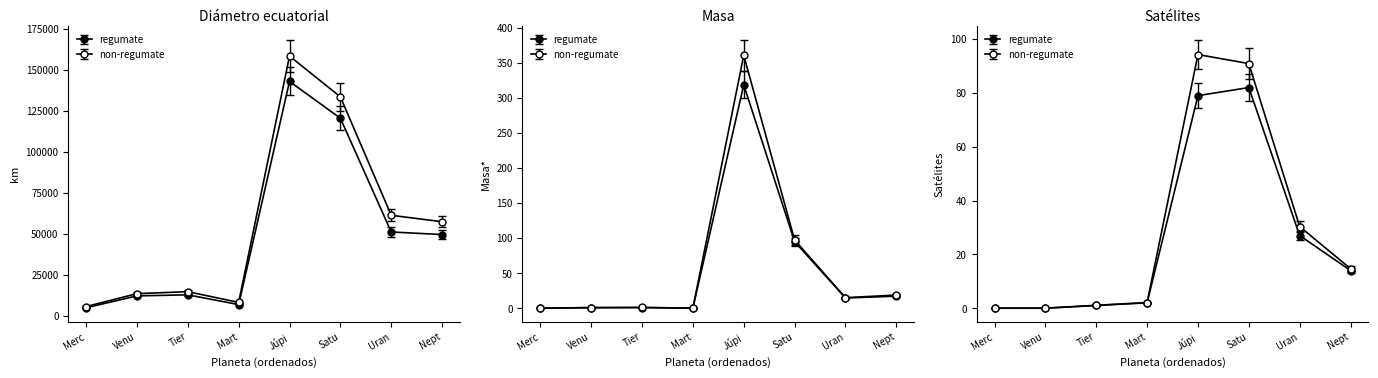

What is the value of the Satélites point at the 4th from the left?

2.0